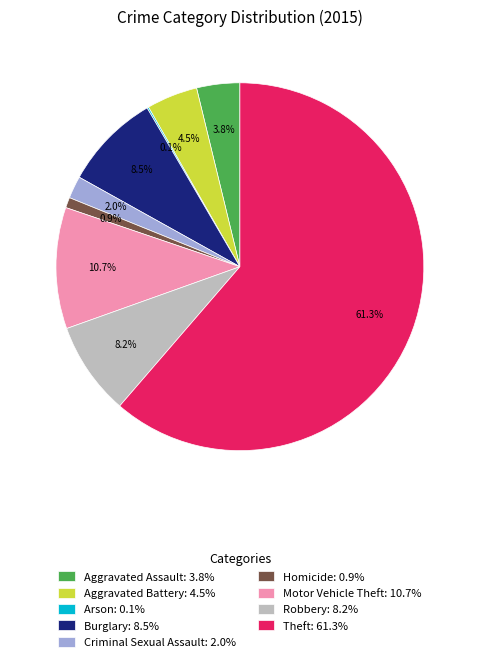

What percentage is NOT represented by Criminal Sexual Assault?

98.0%